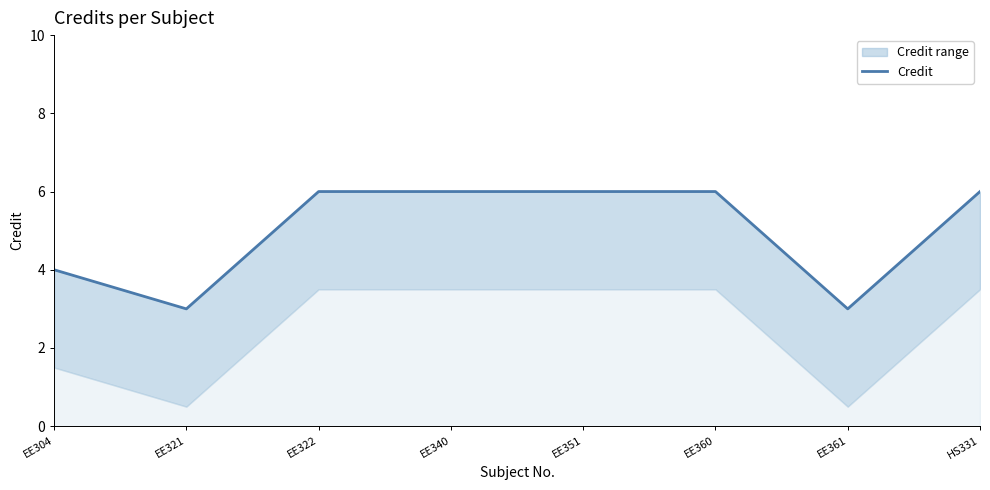

What value does the data have at EE351?

6